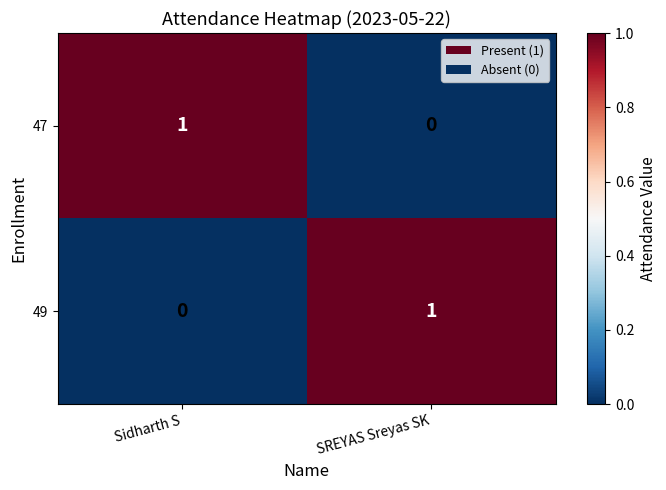

True or false: 47 has a value of 1 at Sidharth S.

True